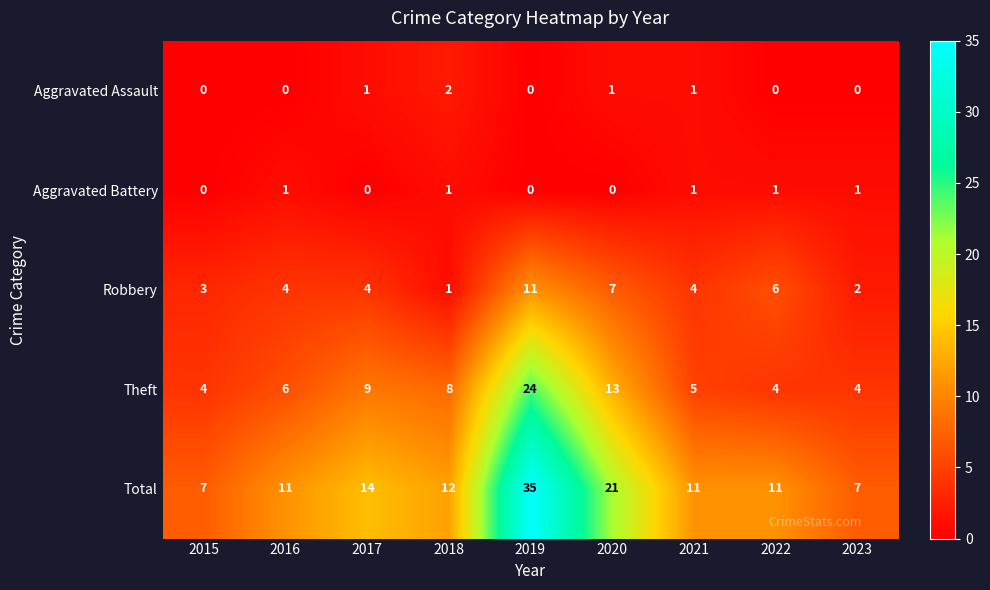

Count the number of data series in this chart.

5